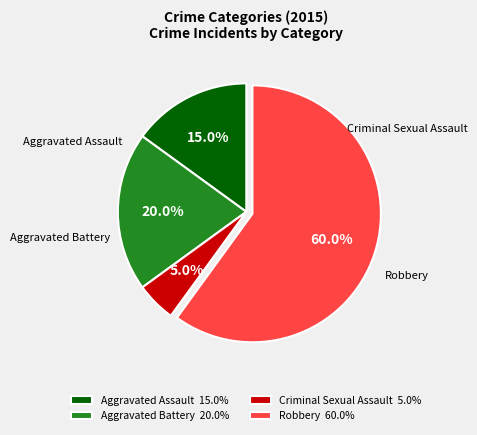

What is the ratio of the value at Aggravated Assault 15.0% to the value at Criminal Sexual Assault 5.0%?

3.0